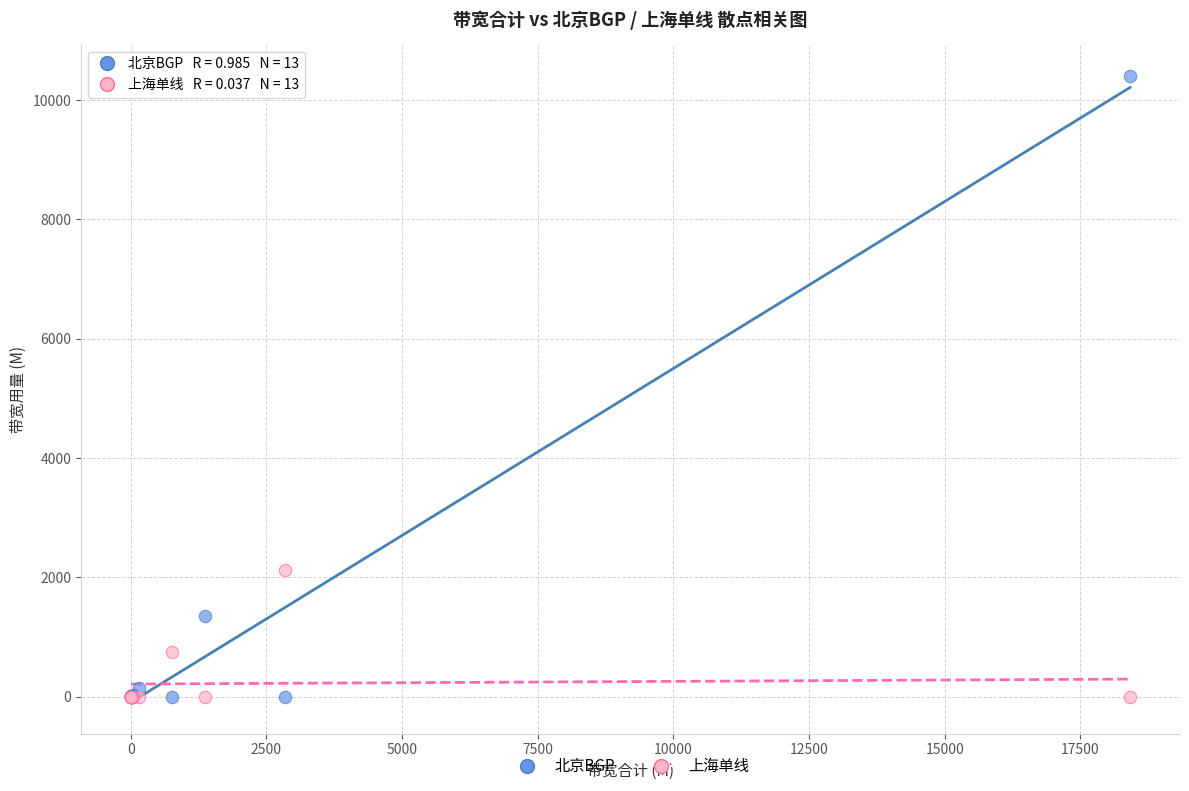

What are all the series names shown in the legend?

北京BGP, 上海单线